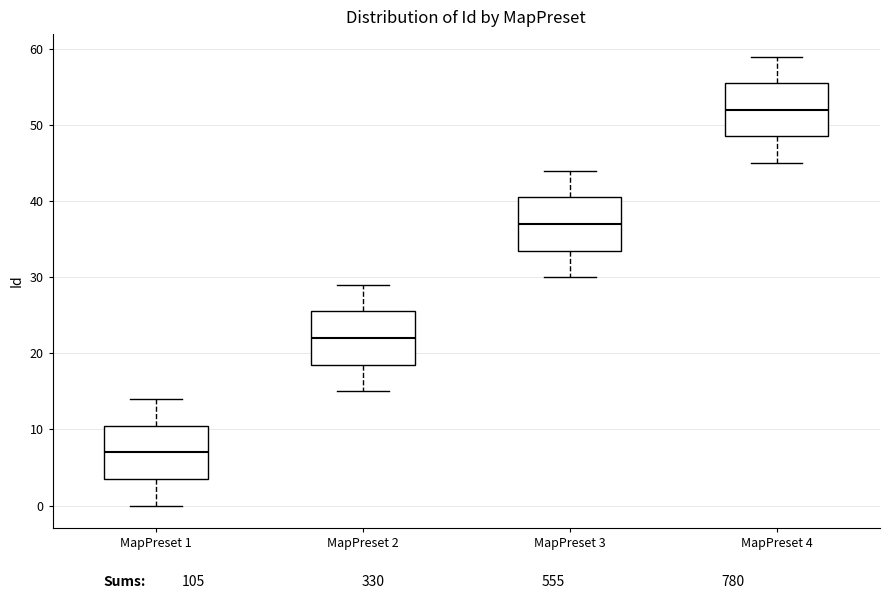

Reading left to right, transcribe this box plot: for each box, give where its median line is, the range the box spans, and where its two whiskers end, as read against the y-axis. The values are not printed on the chart, so give them approximately, as read against the axis.

MapPreset 1: median 7, box 4 to 11, whiskers 0 to 14
MapPreset 2: median 22, box 19 to 26, whiskers 15 to 29
MapPreset 3: median 37, box 34 to 41, whiskers 30 to 44
MapPreset 4: median 52, box 49 to 56, whiskers 45 to 59